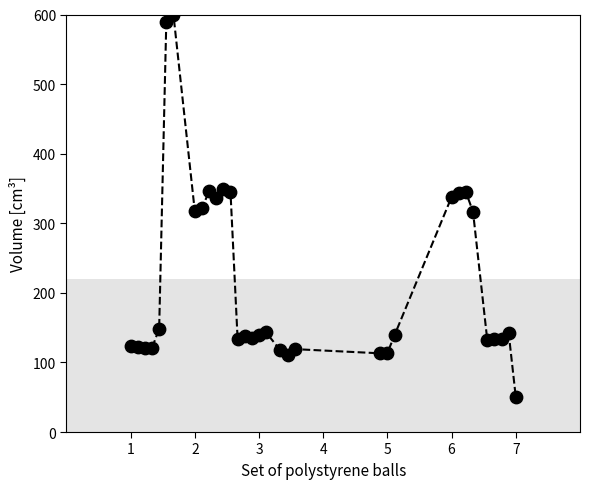

What is the range of X values (max minus min)?

6.0